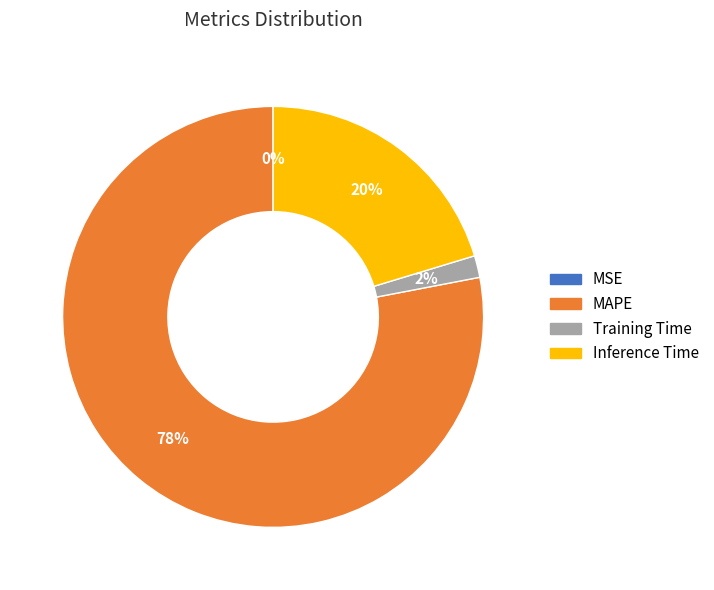

Is there a majority slice in this chart?

Yes